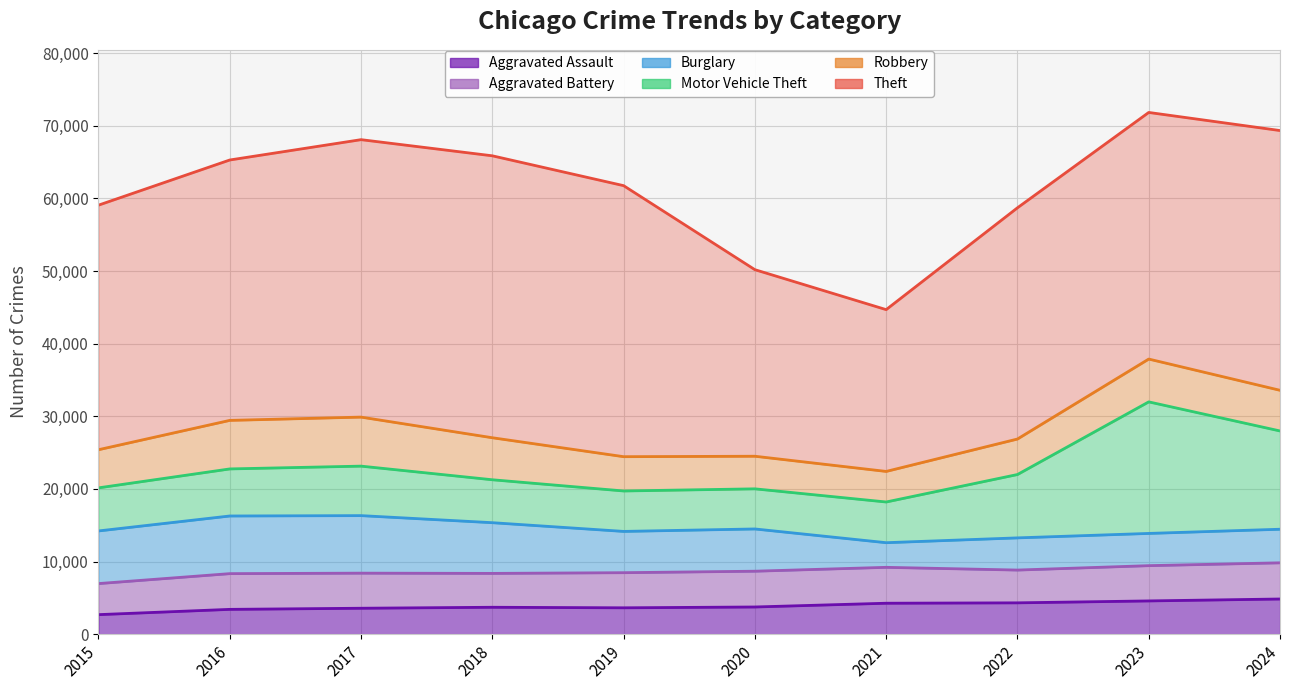

At how many categories does at least one series exceed 29177?

8